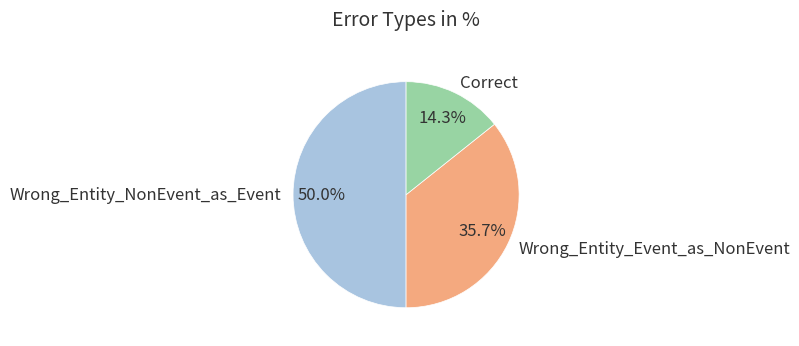

To the nearest percent, what is the difference between the Wrong_Entity_NonEvent_as_Event and Correct slice percentages?

36%